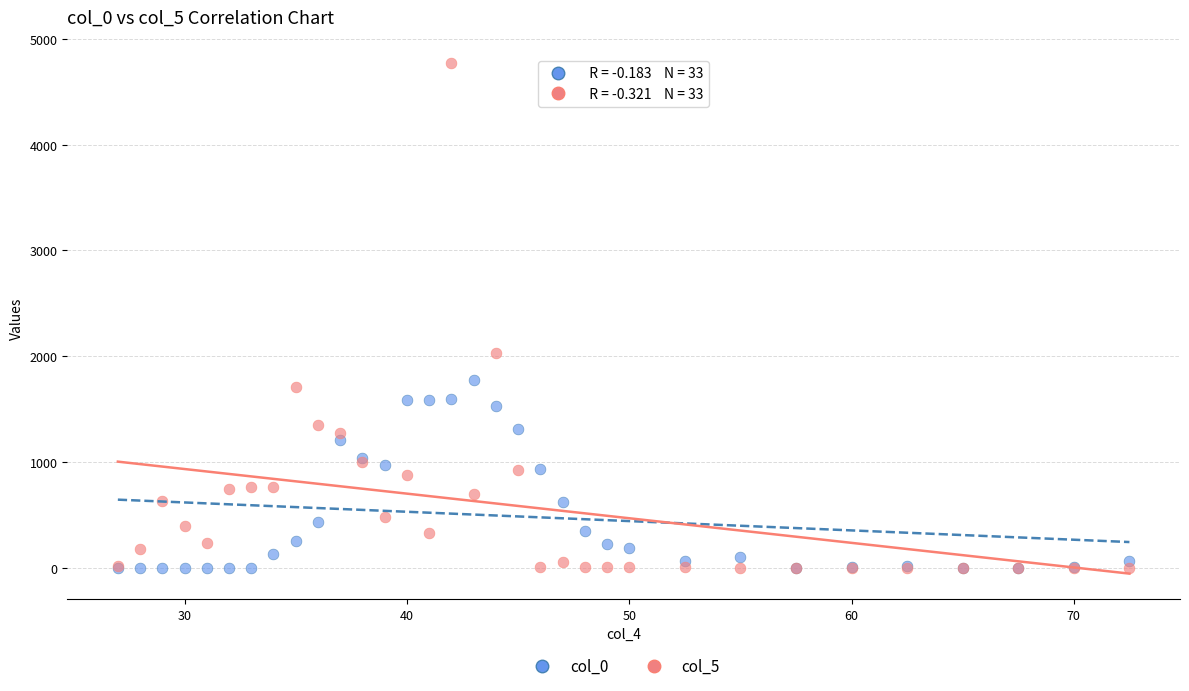

Across all series, what Y value is closest to 2388?

2030